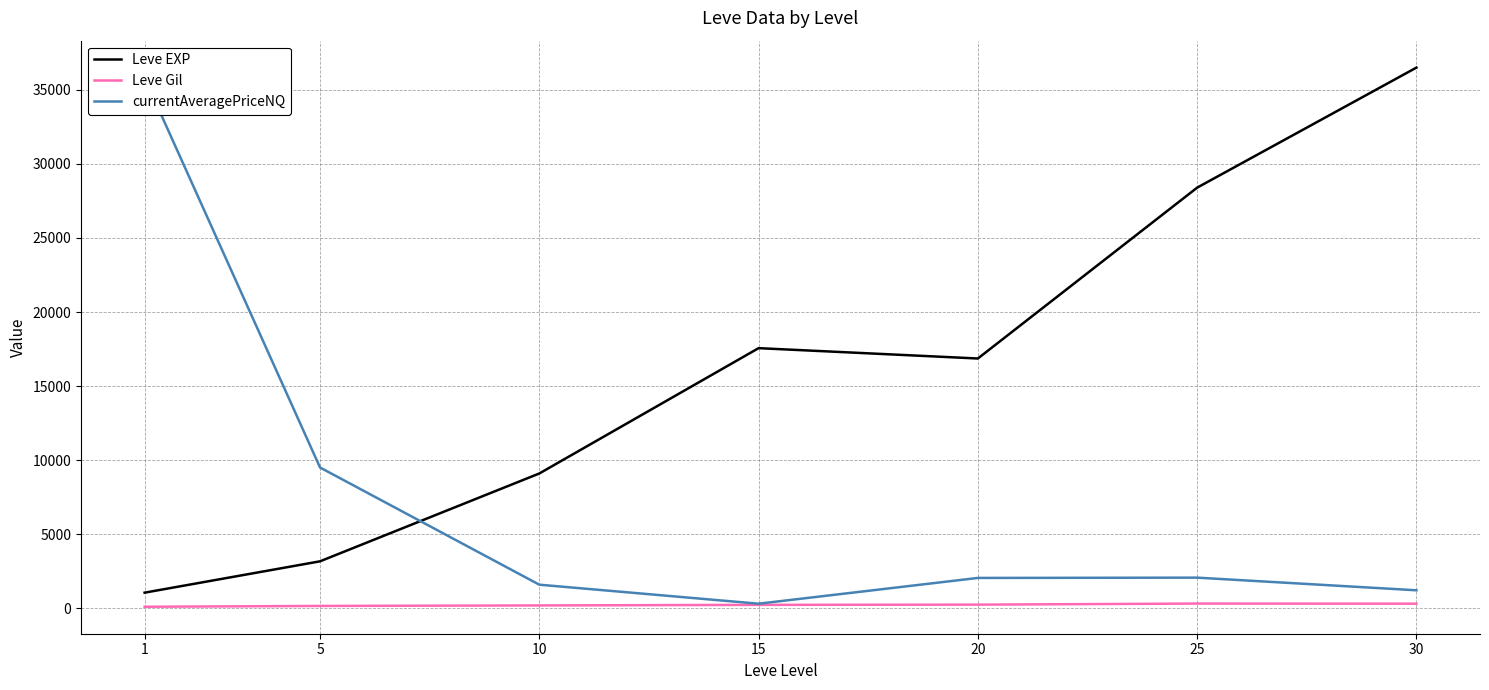

At which label does Leve Gil reach its minimum?

1